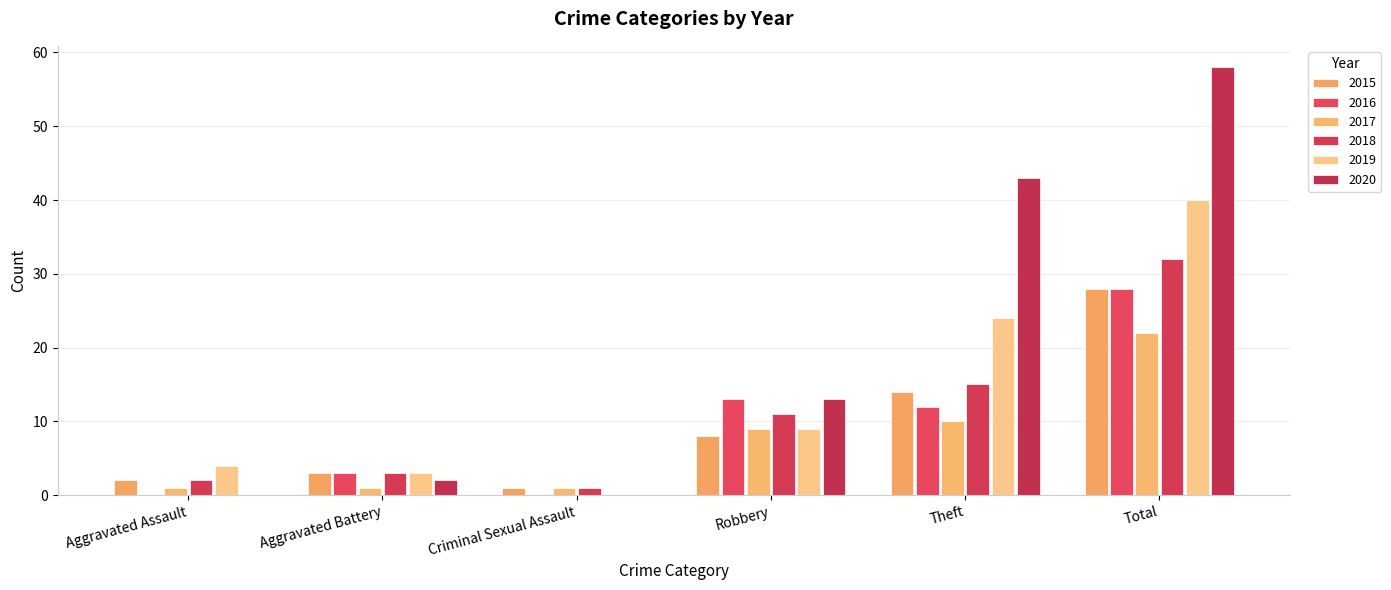

Which series has the largest total across all categories?

2020